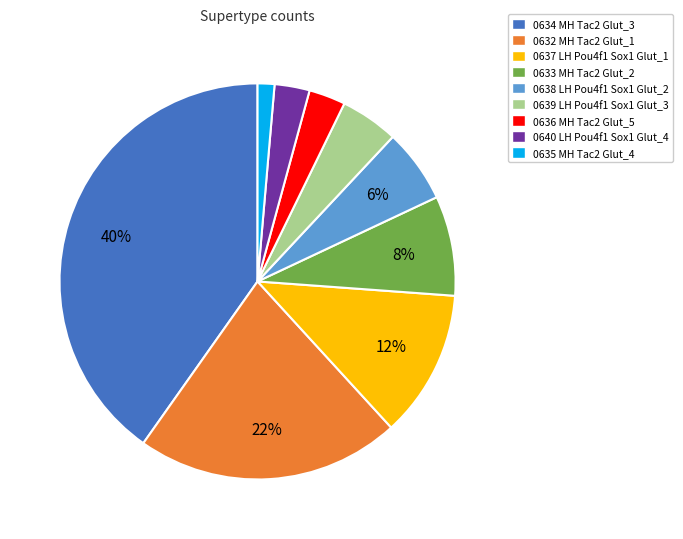

Which has a higher value, 0637 LH Pou4f1 Sox1 Glut_1 or 0638 LH Pou4f1 Sox1 Glut_2?

0637 LH Pou4f1 Sox1 Glut_1